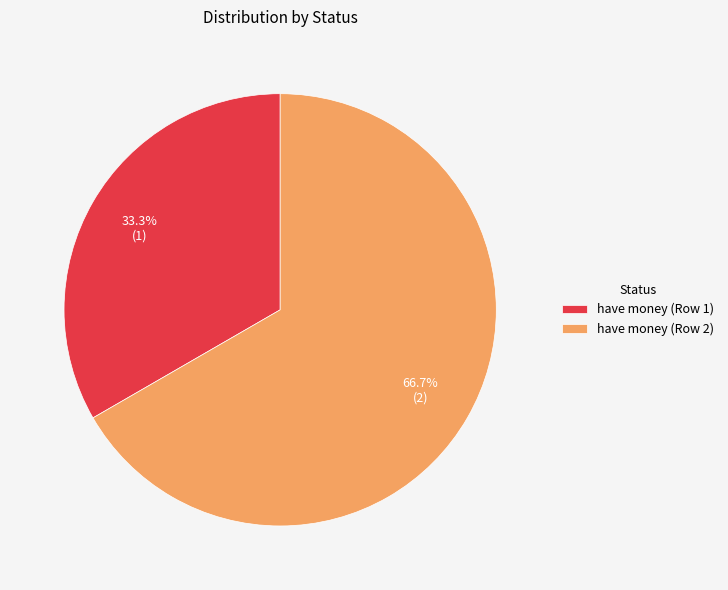

Which category has the smallest portion of the pie?

have money (Row 1)